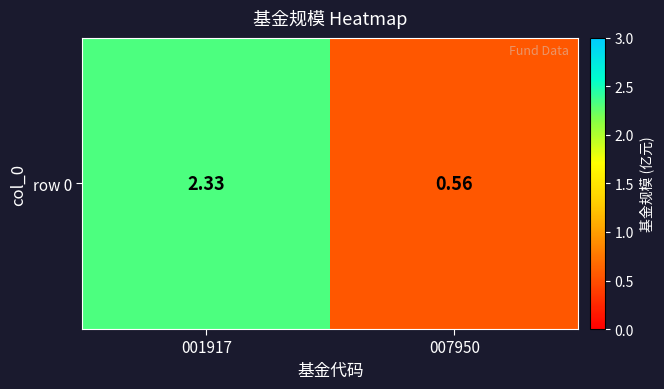

Is it true that the value at 007950 is 0.6?

True